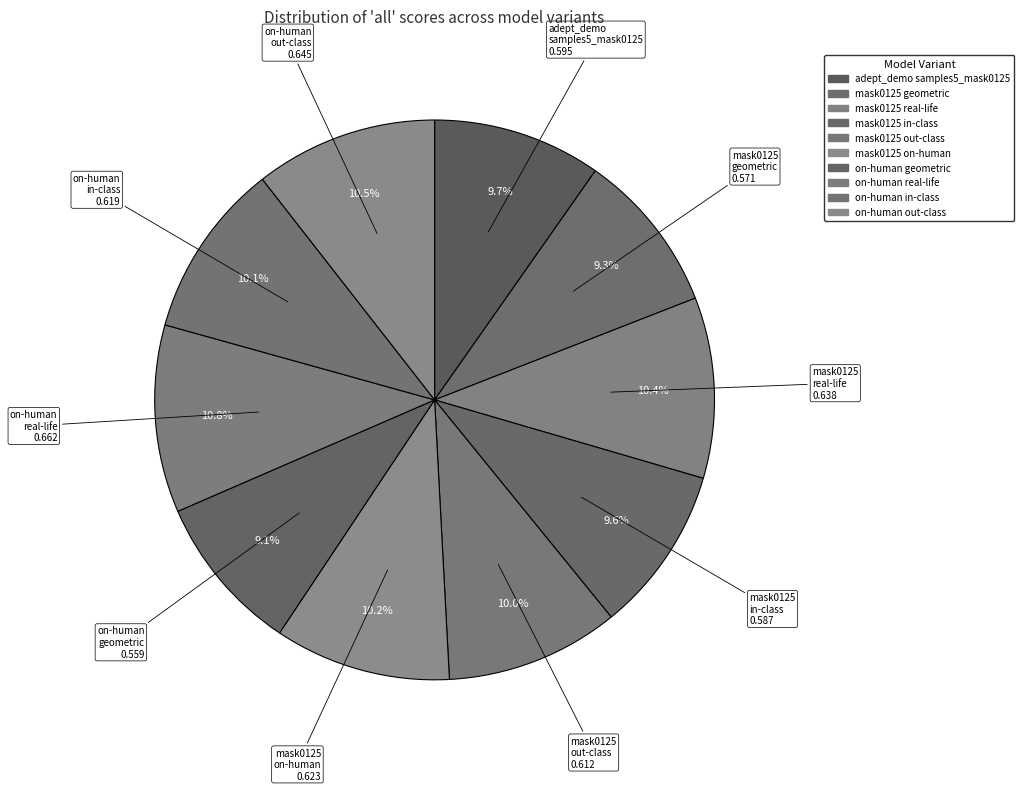

How many segments does this pie chart have?

10